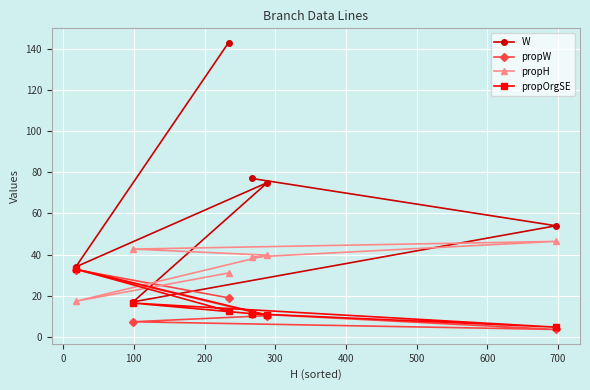

Reading left to right, list all the values displayed in this chart.

W: 34.0	17.0	143.0	77.0	75.0	54.0
propW: 32.7	7.3	19.0	11.2	10.3	3.6
propH: 17.3	42.7	31.0	38.8	39.7	46.4
propOrgSE: 33.0	16.4	12.5	11.2	10.6	4.7